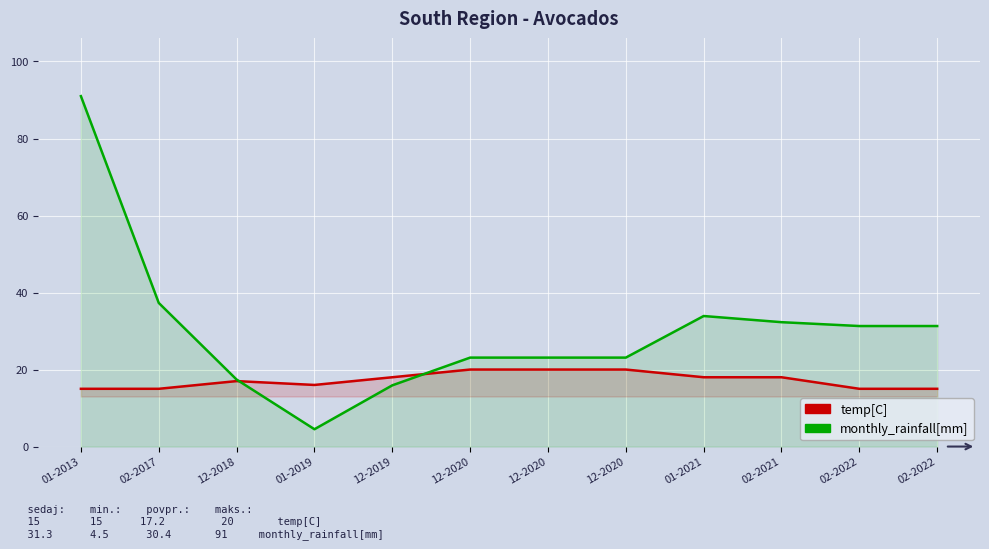

Rank the series by their maximum value, from lowest to highest.

temp[C], monthly_rainfall[mm]